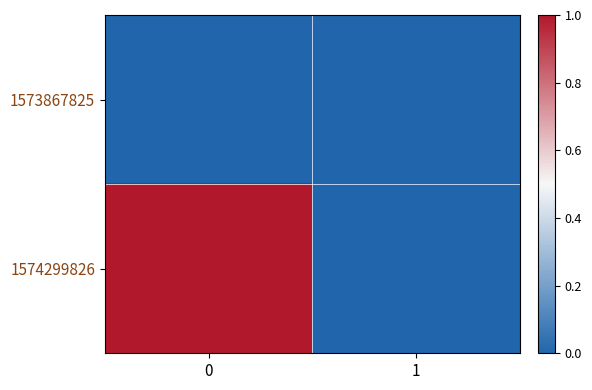

Reading left to right, list all the values displayed in this chart.

1573867825: 0=0	1=0
1574299826: 0=1	1=0